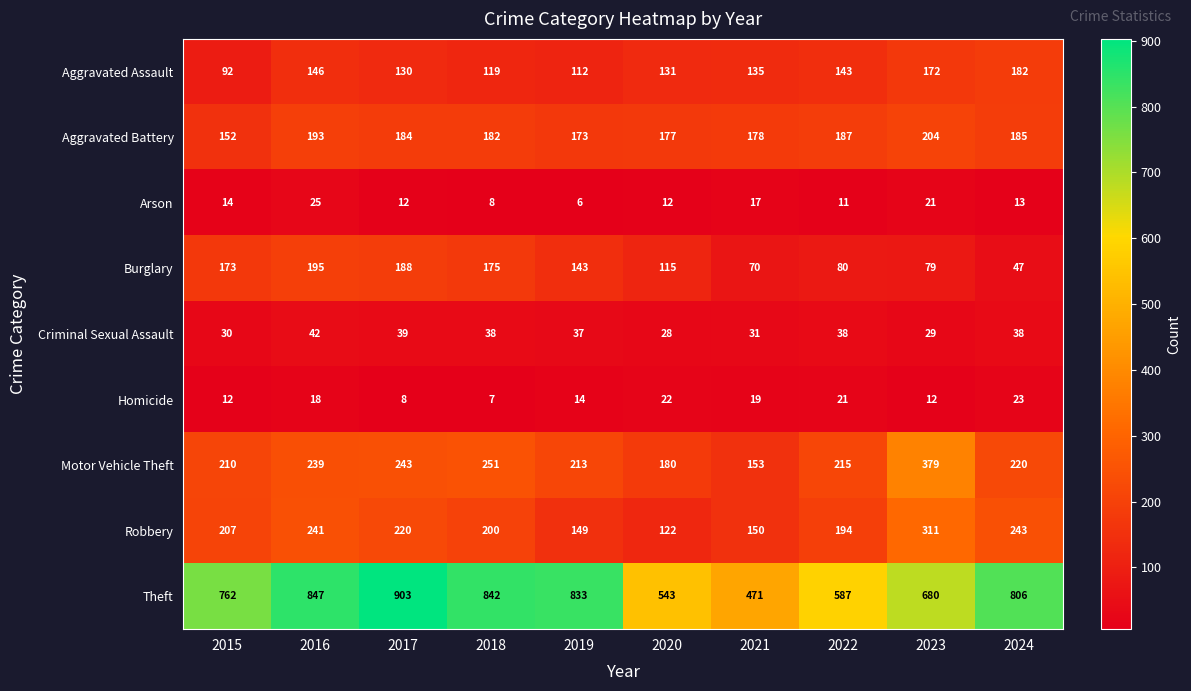

At which label does Burglary reach its minimum?

2024